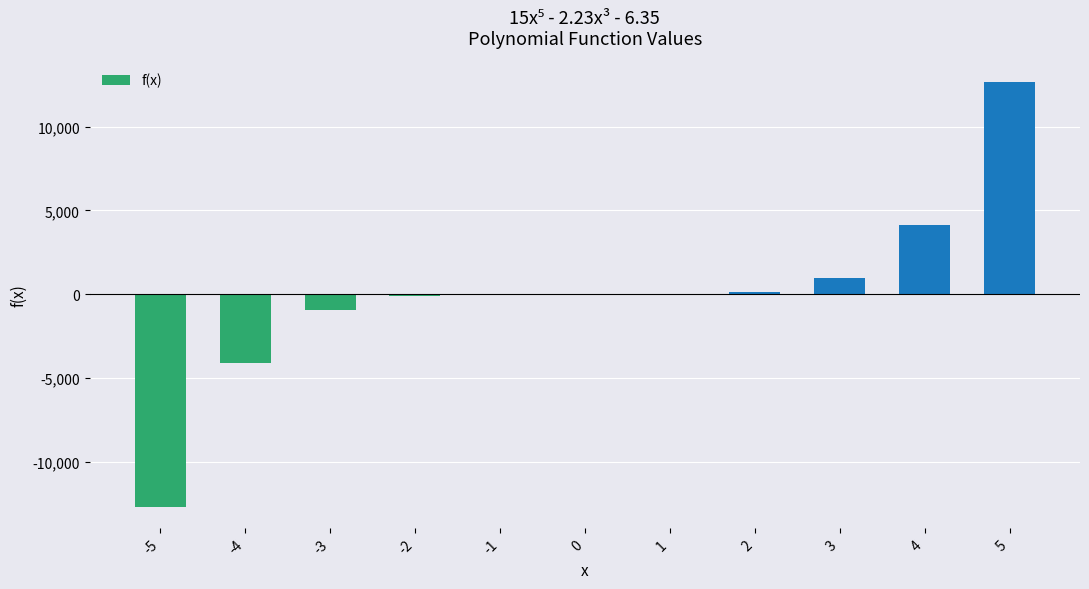

What is the difference between the values at 2 and 4?

3991.9